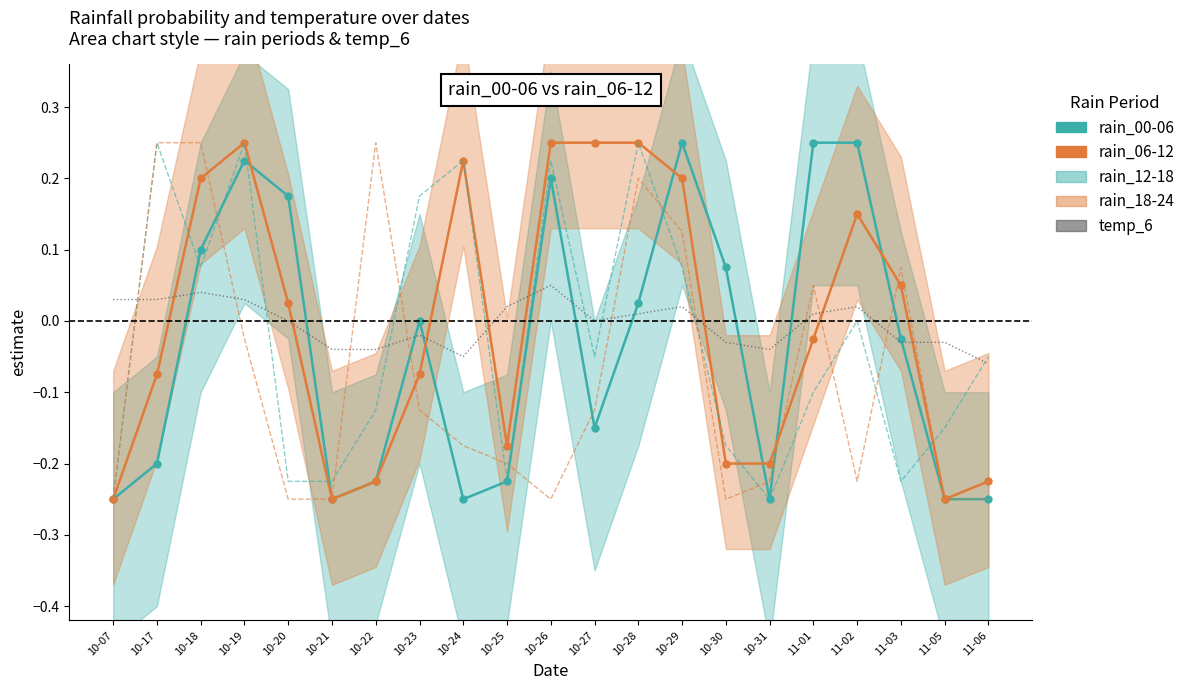

Which category has the lowest value across all series?

10-07